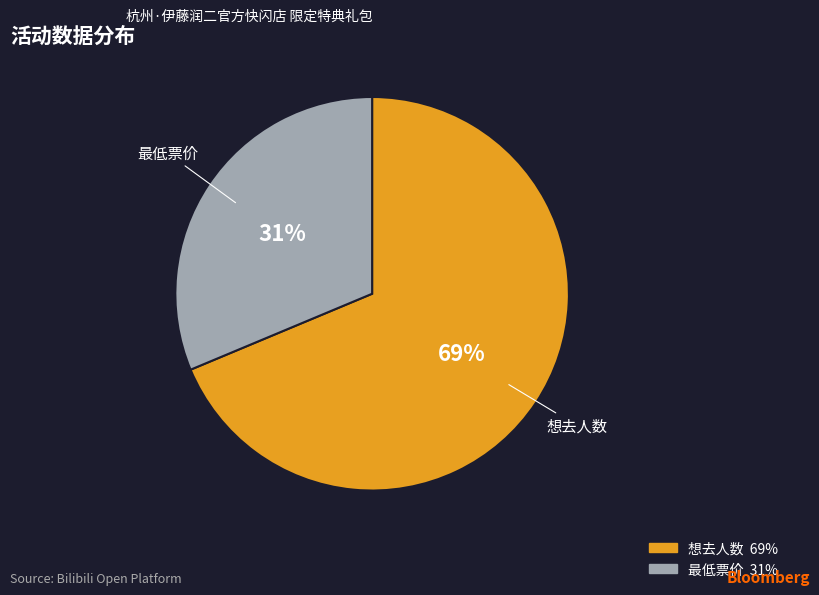

The 最低票价 slice represents 40% of the pie. True or false?

False